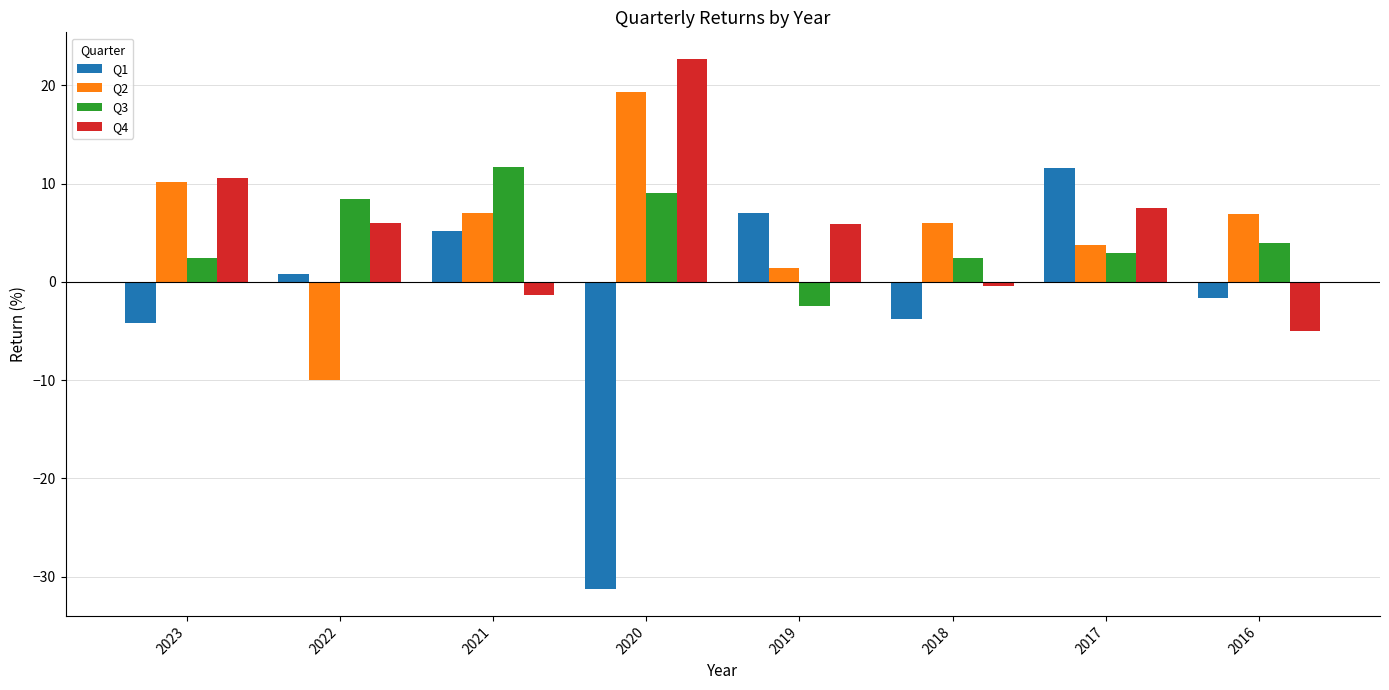

True or false: Q2 has a value of 6.0 at 2018.

True